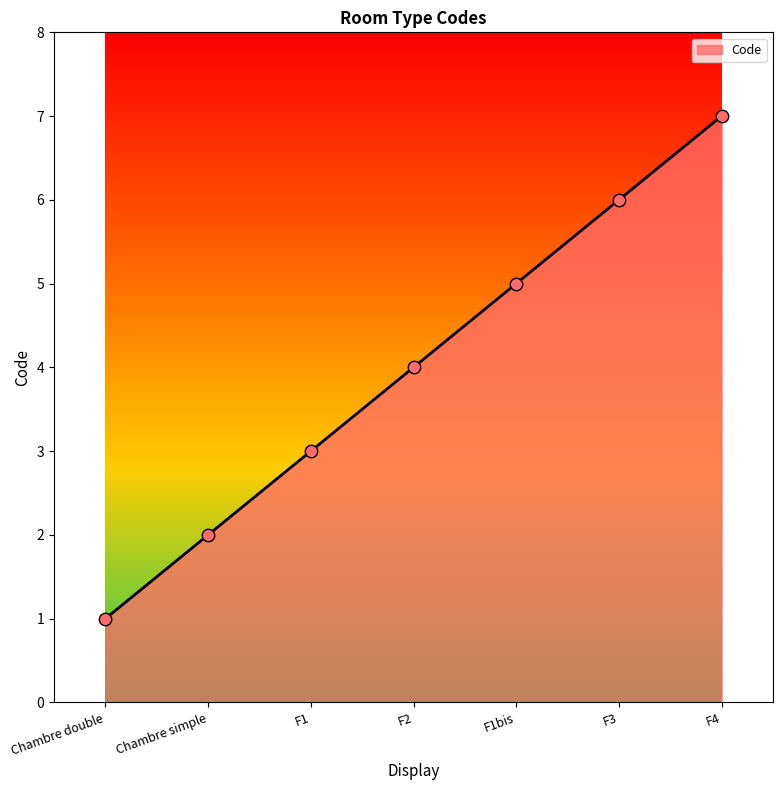

What is the change in value from Chambre simple to F4?

+5